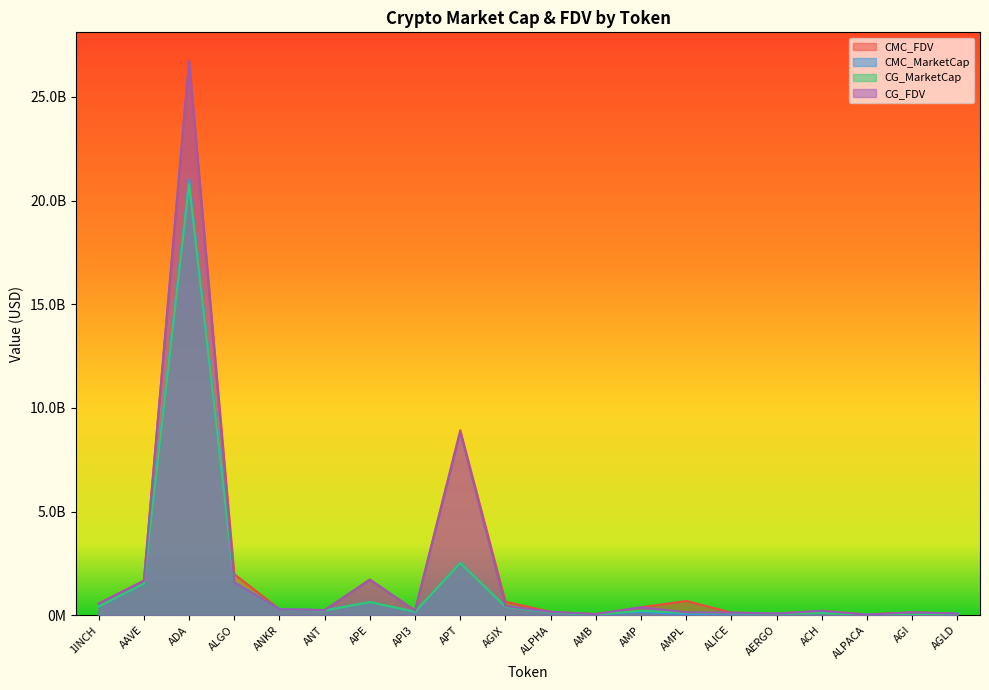

Read the CG_FDV value at ADA.

26742837523.0